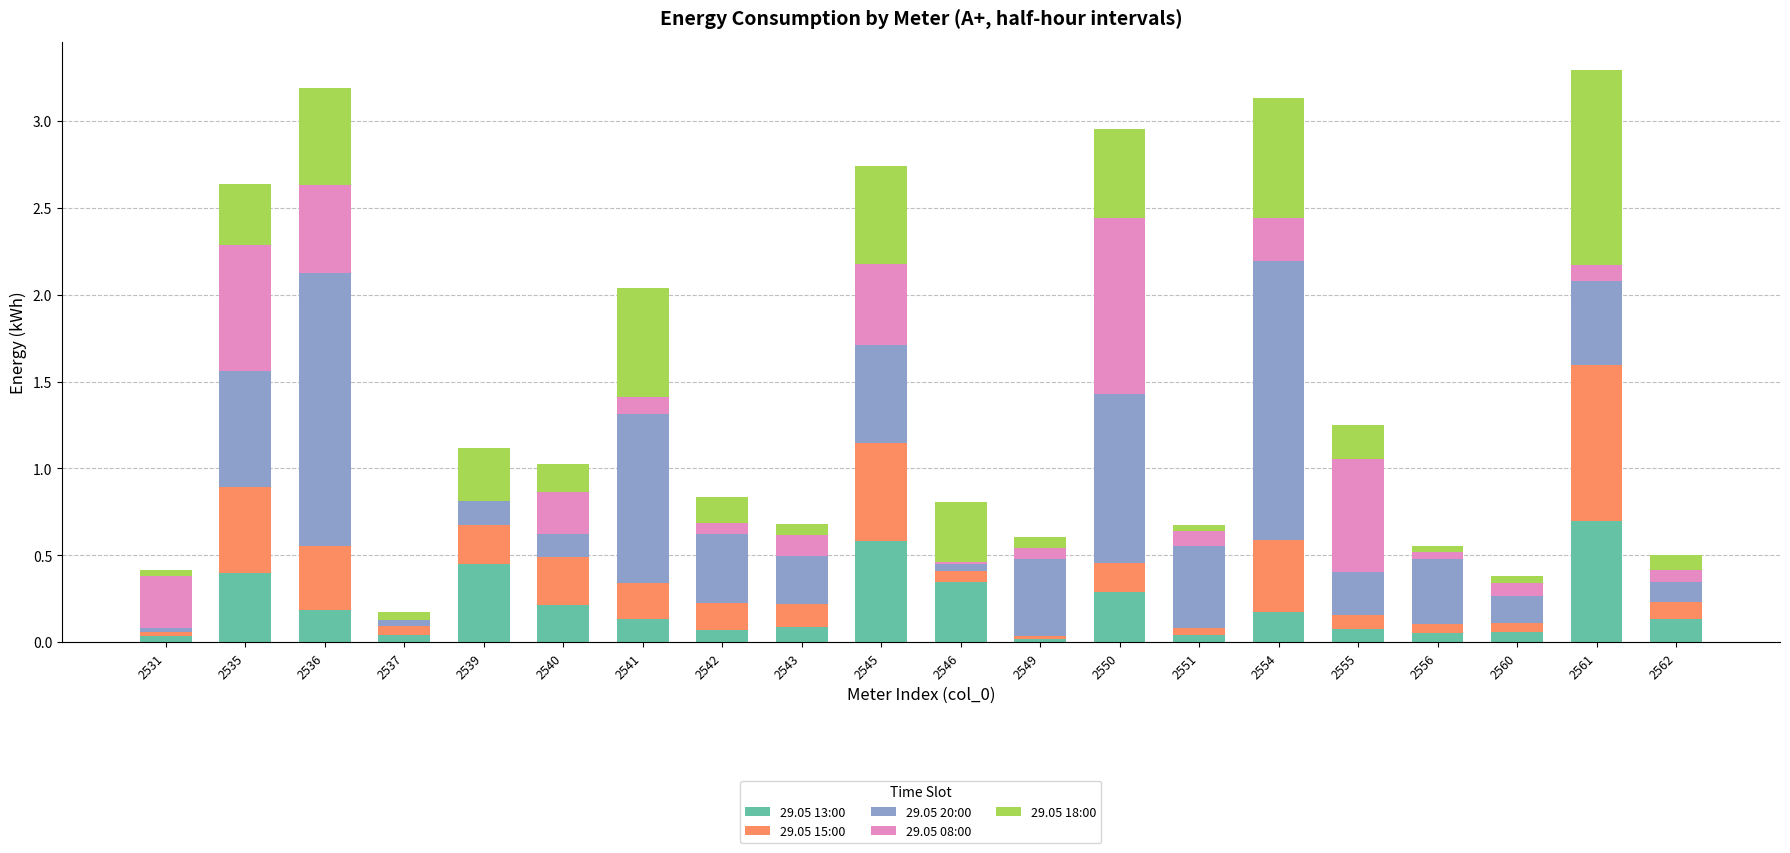

What is the total value across all series at 2550?

3.0